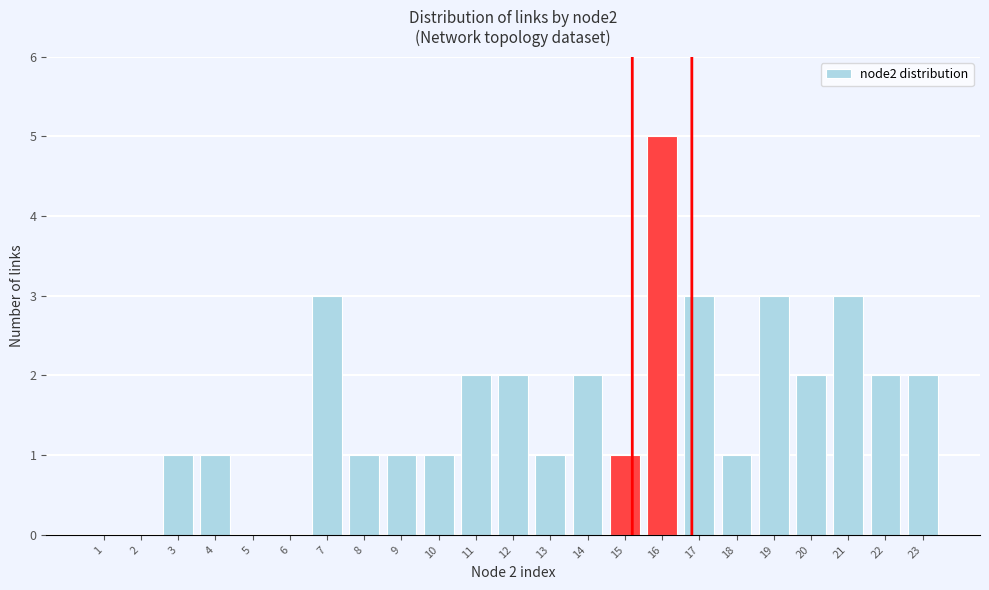

Reading left to right, transcribe all the data shown in this chart.

1=0	2=0	3=1	4=1	5=0	6=0	7=3	8=1	9=1	10=1	11=2	12=2	13=1	14=2	15=1	16=5	17=3	18=1	19=3	20=2	21=3	22=2	23=2